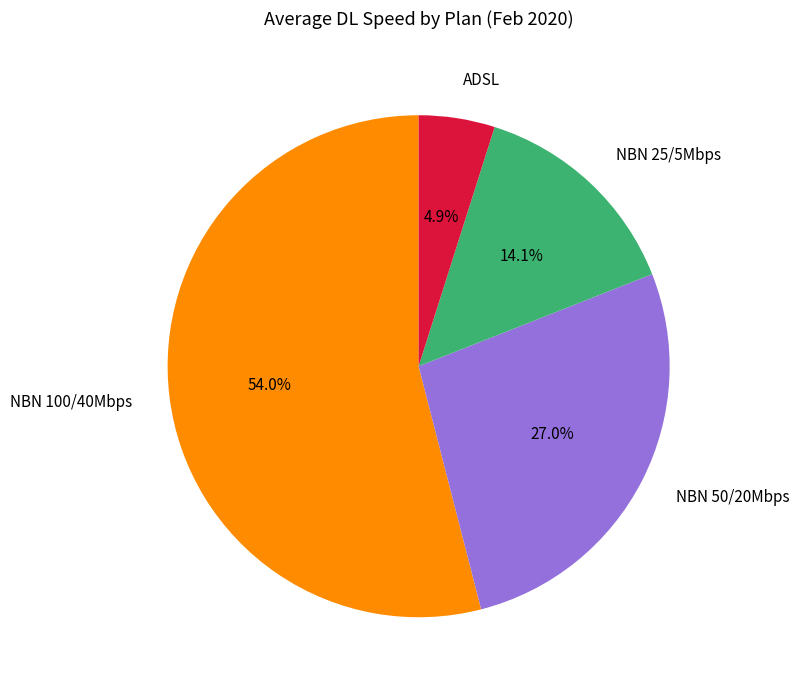

Does ADSL represent more than half of the total?

No